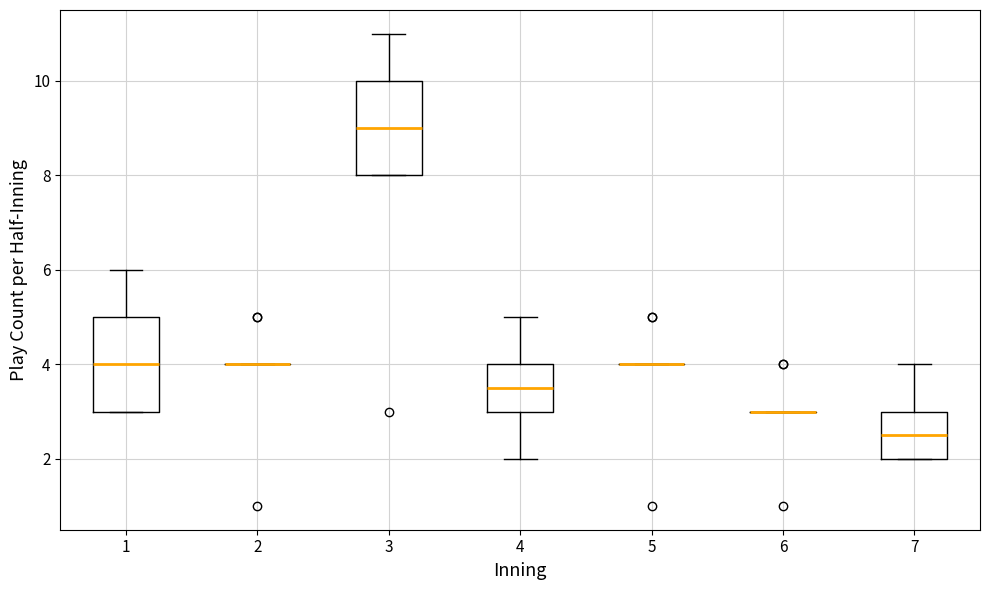

Reading left to right, transcribe this box plot: for each box, give where its median line is, the range the box spans, and where its two whiskers end, as read against the y-axis. The values are not printed on the chart, so give them approximately, as read against the axis.

1: median 4.0, box 3.0 to 5.0, whiskers 3.0 to 6.0
2: box collapsed to a line at 4.0, whiskers 4.0 to 4.0
3: median 9.0, box 8.0 to 10.0, whiskers 8.0 to 11.0
4: median 3.6, box 3.0 to 4.0, whiskers 2.0 to 5.0
5: box collapsed to a line at 4.0, whiskers 4.0 to 4.0
6: box collapsed to a line at 3.0, whiskers 3.0 to 3.0
7: median 2.6, box 2.0 to 3.0, whiskers 2.0 to 4.0